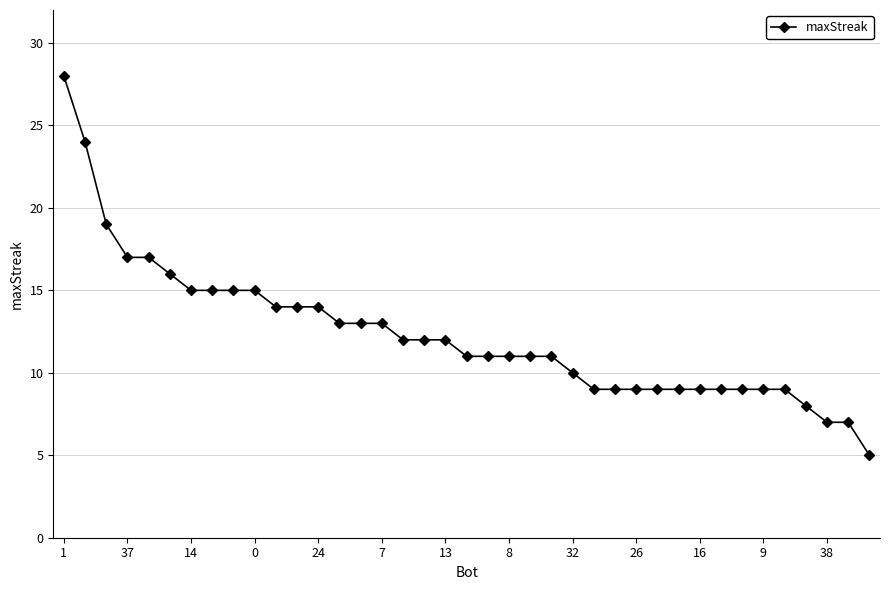

What is the maximum value shown in the chart?

28